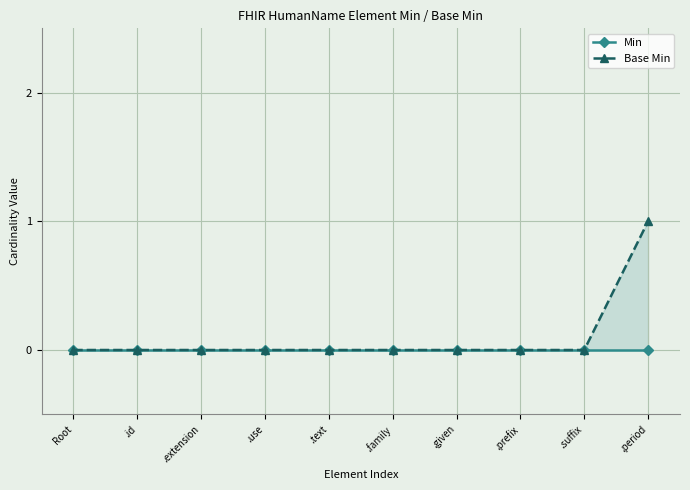

Does the chart display data point markers on the line(s)?

Yes